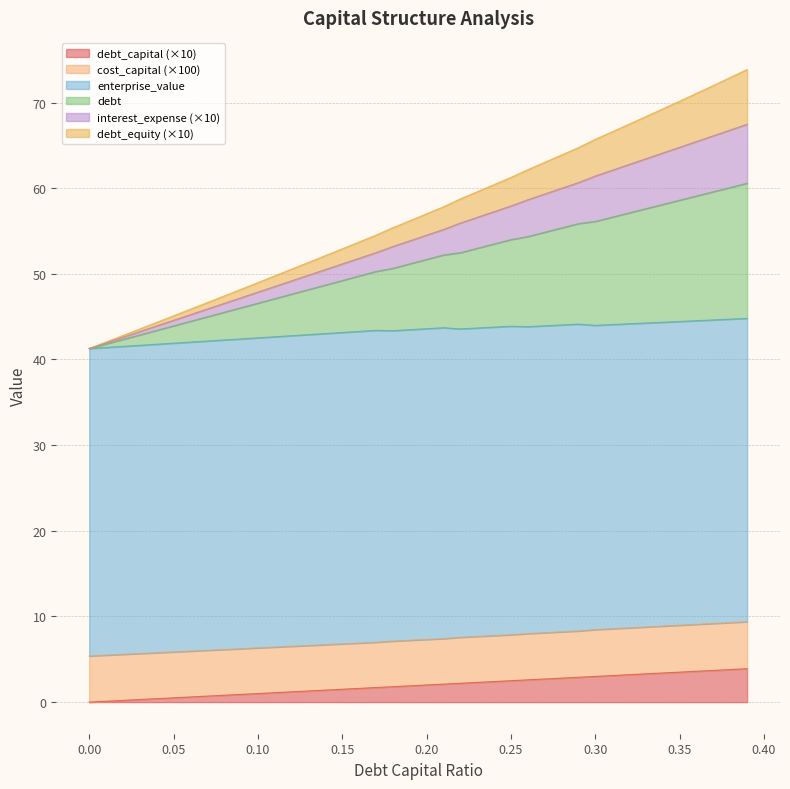

Rank the categories by debt_equity value from highest to lowest.

0.39, 0.38, 0.37, 0.36, 0.35, 0.34, 0.33, 0.32, 0.31, 0.3, 0.29, 0.28, 0.27, 0.26, 0.25, 0.24, 0.23, 0.22, 0.21, 0.2, 0.19, 0.18, 0.17, 0.16, 0.15, 0.14, 0.13, 0.12, 0.11, 0.1, 0.09, 0.08, 0.07, 0.06, 0.05, 0.04, 0.03, 0.02, 0.01, 0.0